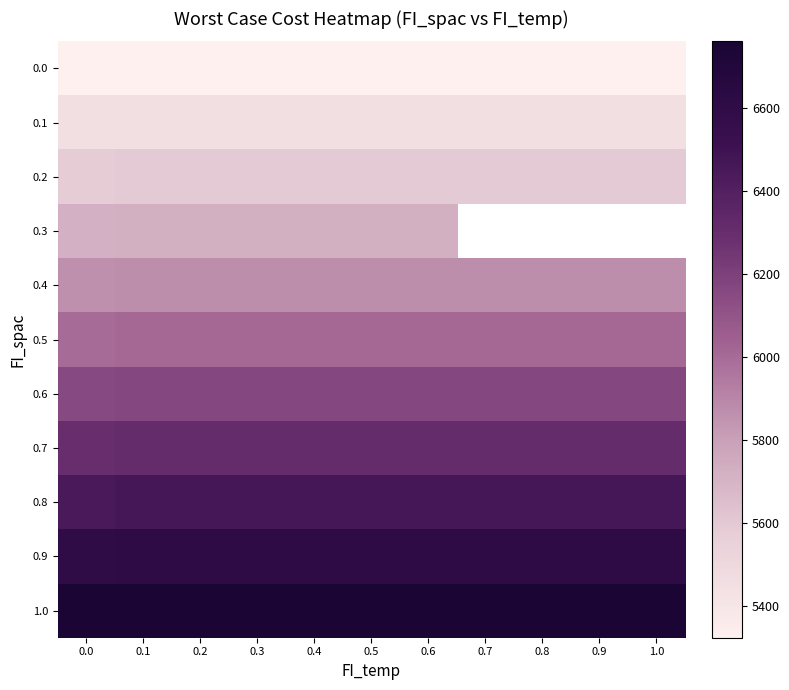

Between 0.2 and 0.1, which is larger?

0.2